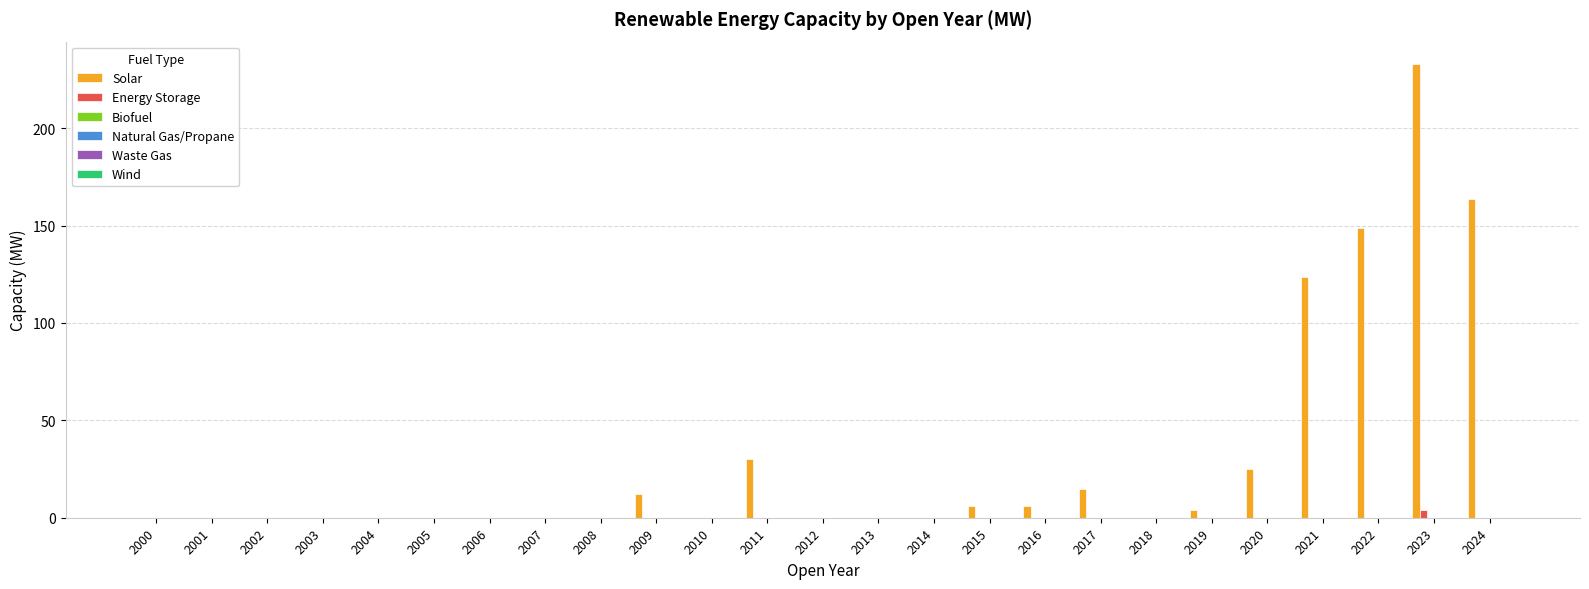

How many groups of bars are there?

25